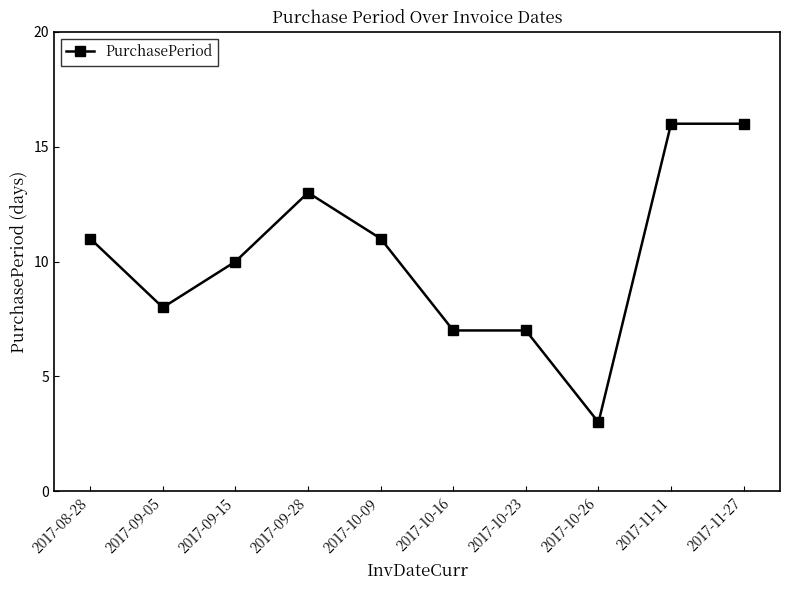

What is the value of the 9th point from the left?

16